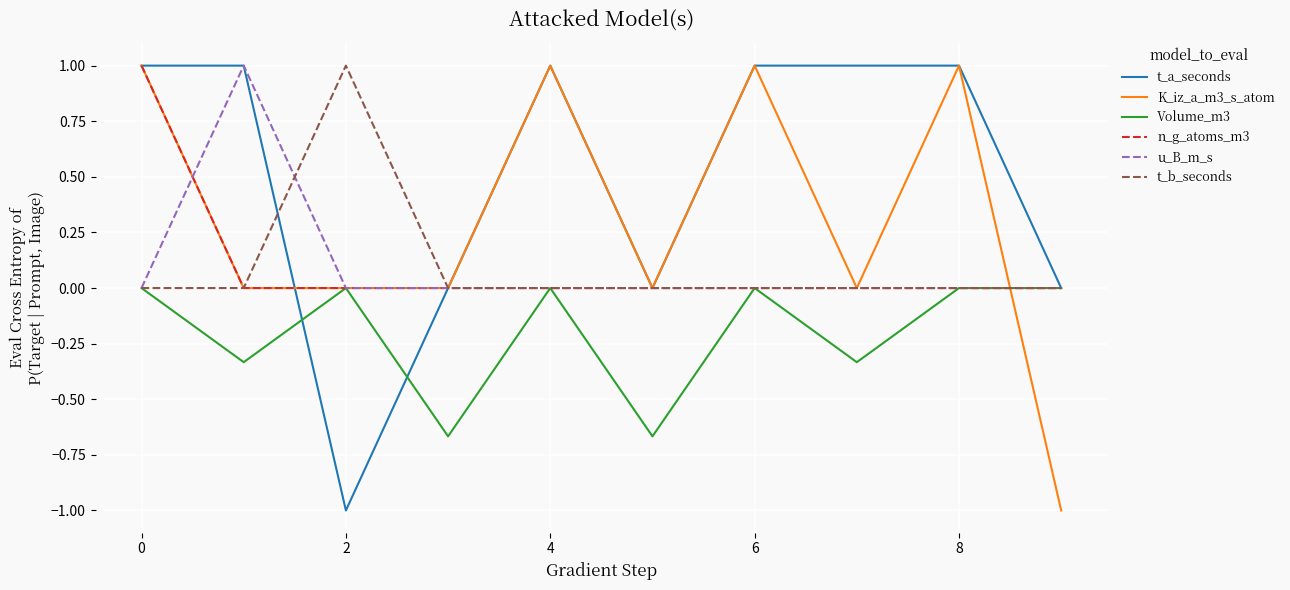

What is the maximum value shown in the chart?

1.0